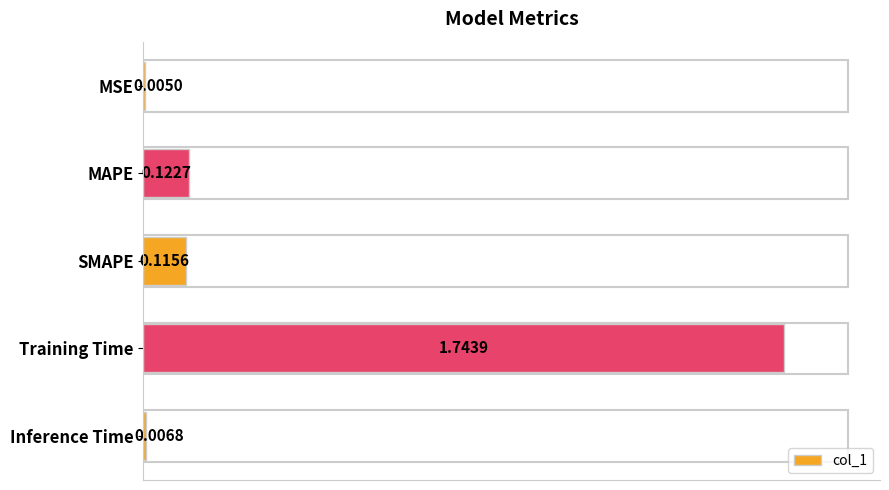

Which has a higher value, MAPE or SMAPE?

MAPE